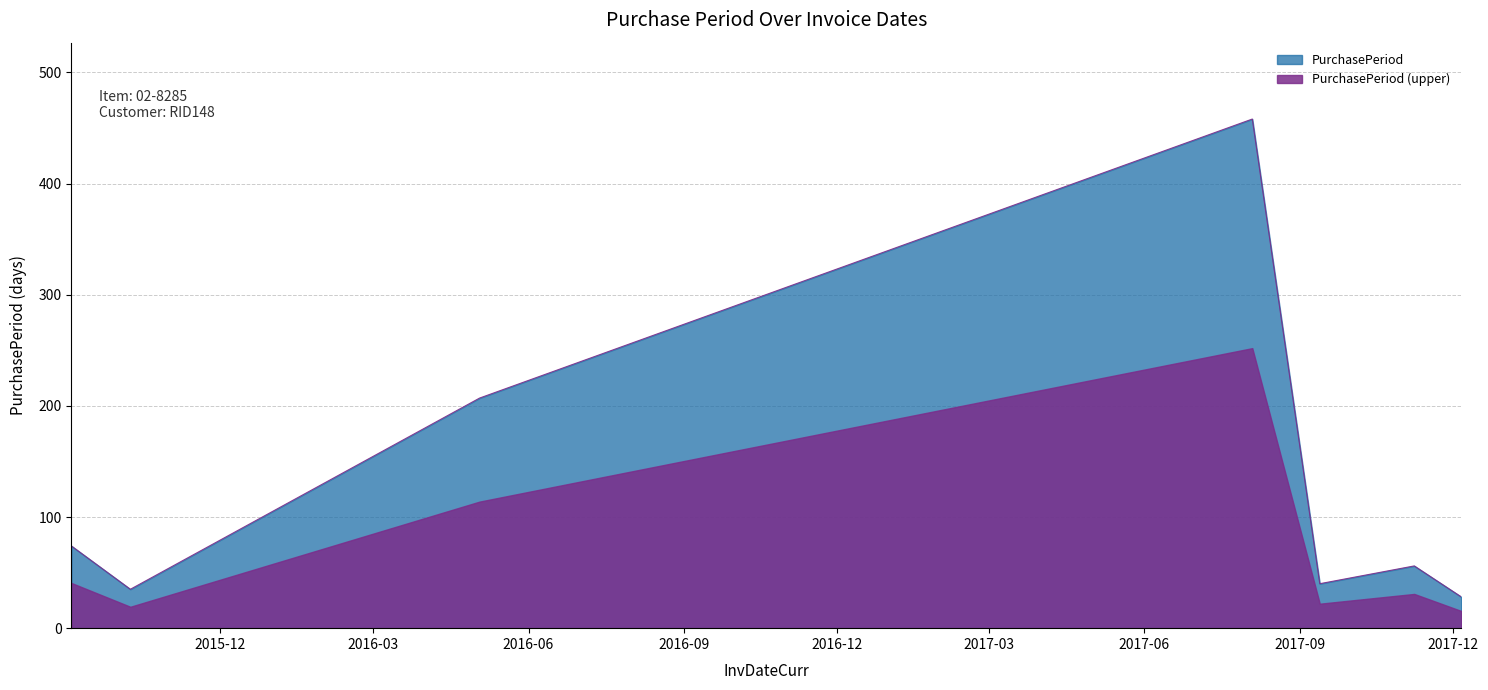

How many lines are shown in the chart?

2